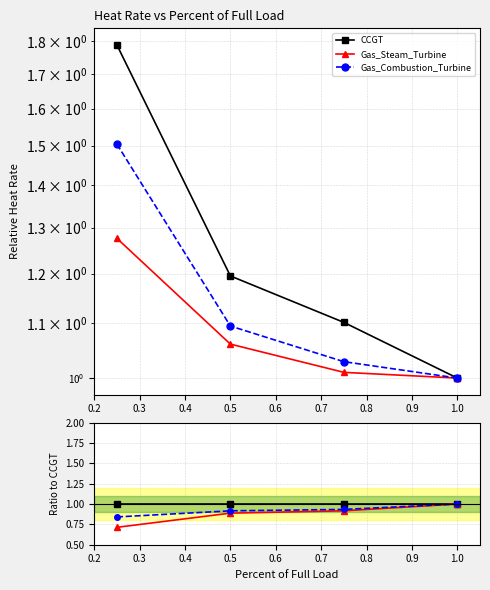

What is the minimum value for Gas_Steam_Turbine?

0.7